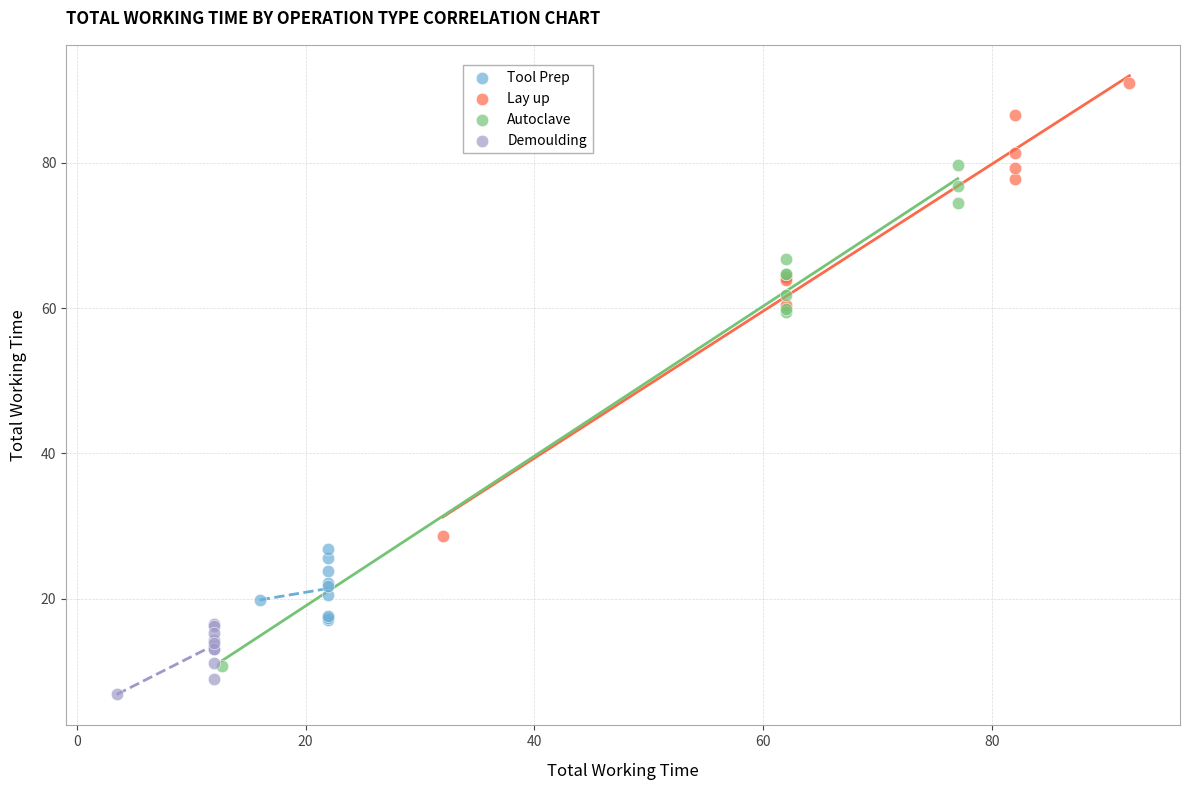

Which series contains the lowest Y value?

Demoulding